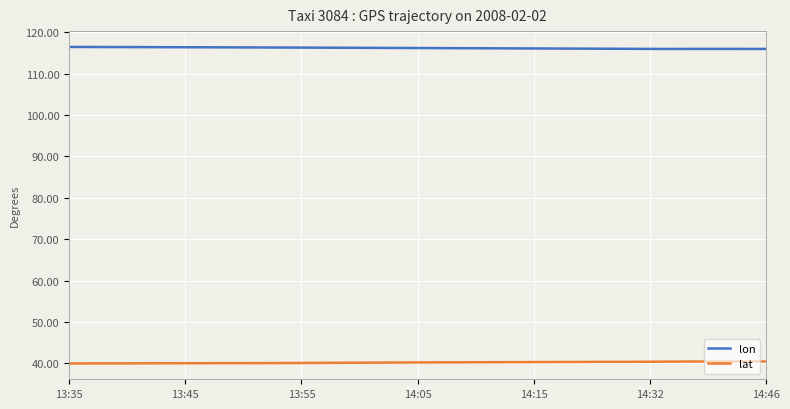

Which series has the largest total across all categories?

lon